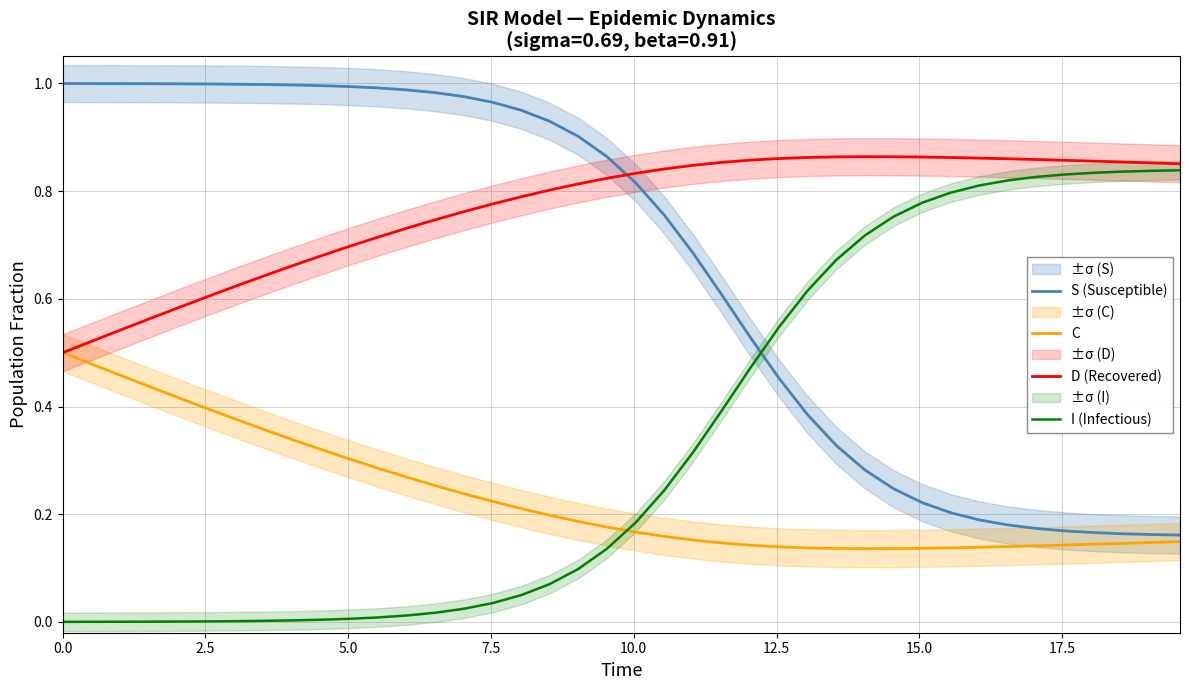

True or false: I (Infectious) and D (Recovered) cross at least once.

False